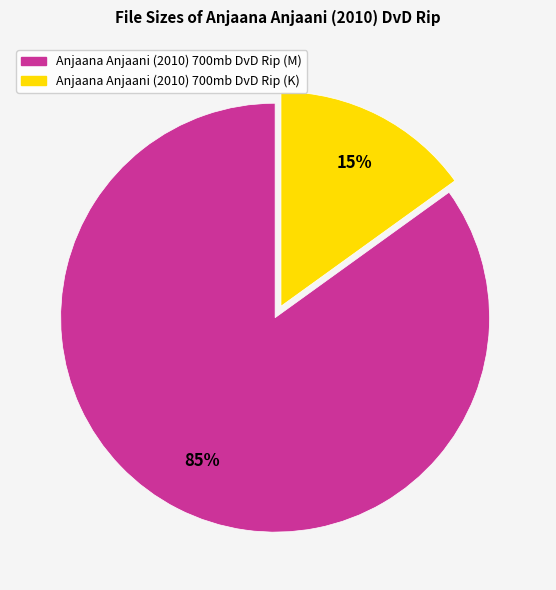

How many slices are in this pie chart?

2